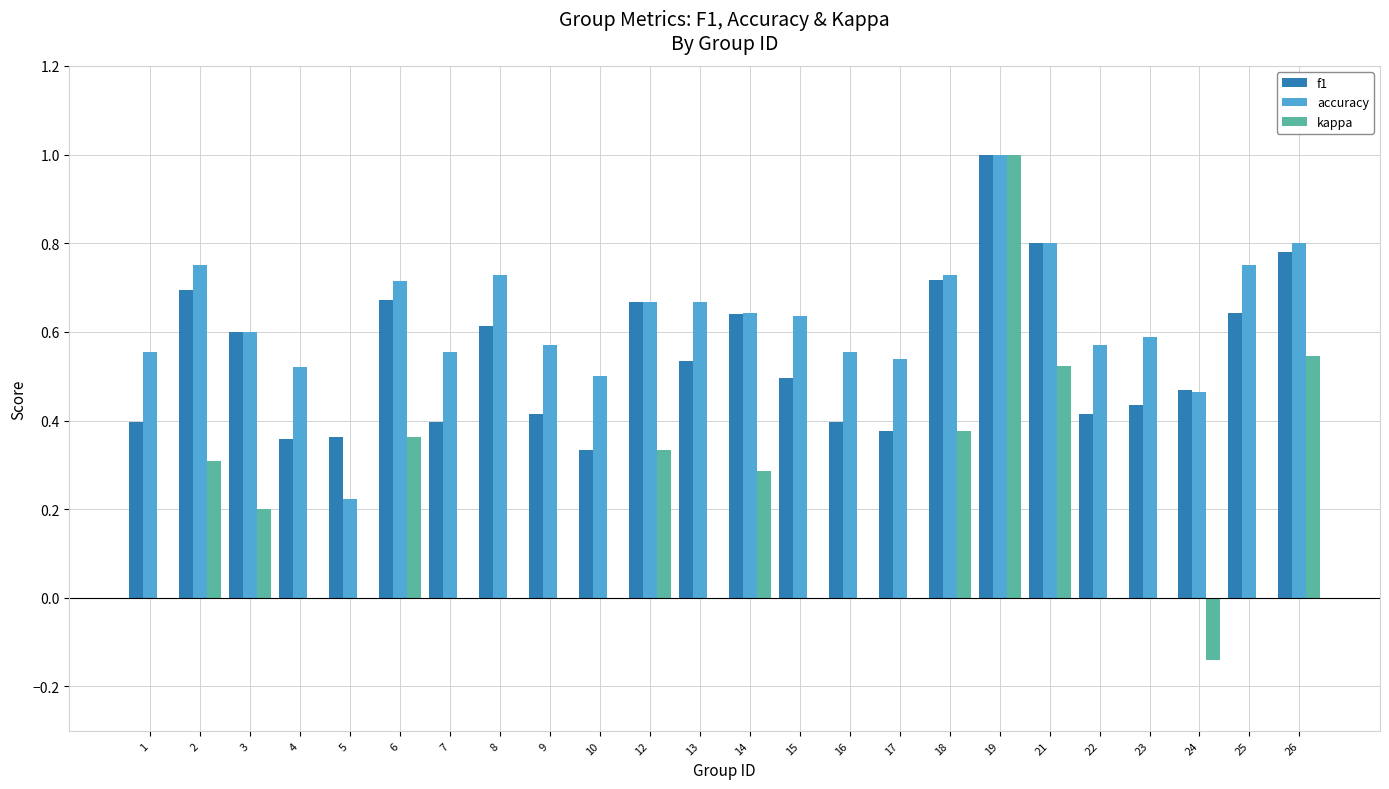

Which series has the largest total across all categories?

accuracy